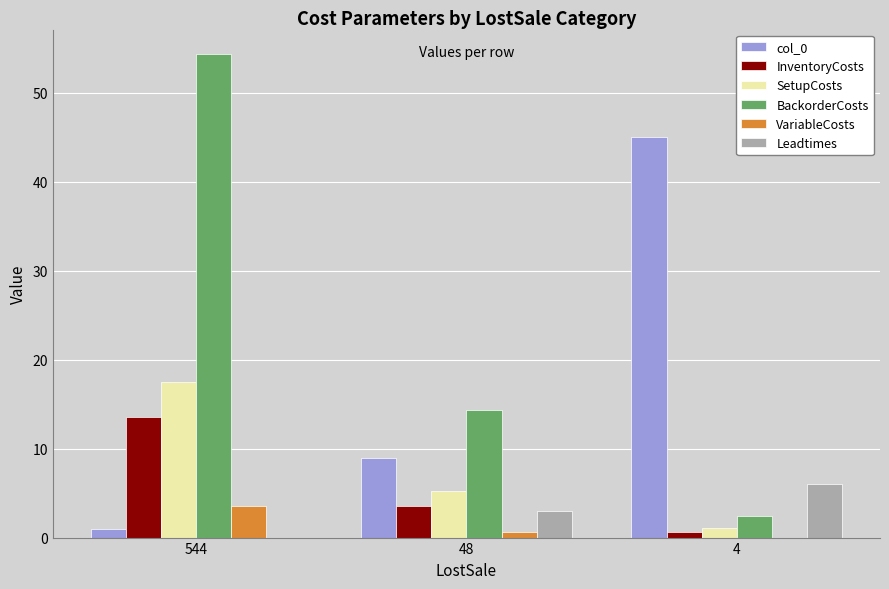

Which series has the largest total across all categories?

BackorderCosts